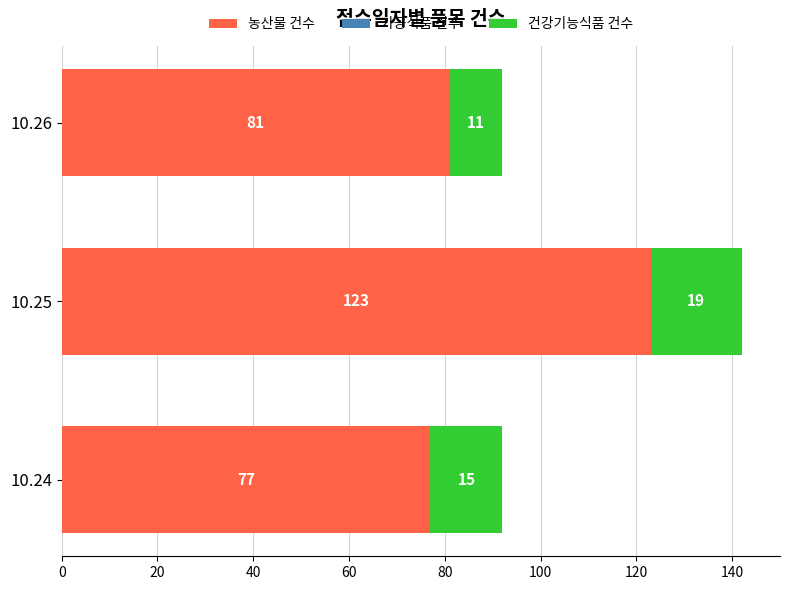

What is the sum of all 농산물 건수 values?

281